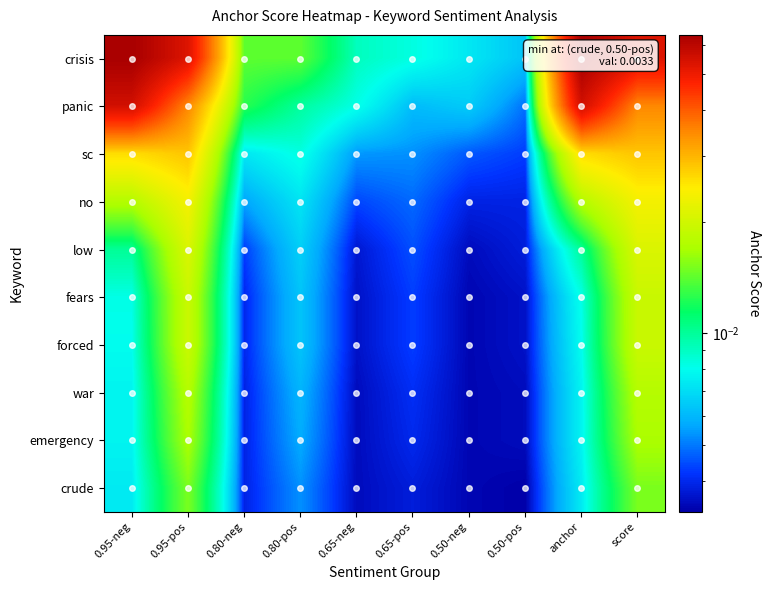

Between 0.50-neg and 0.80-neg, which is larger?

0.80-neg